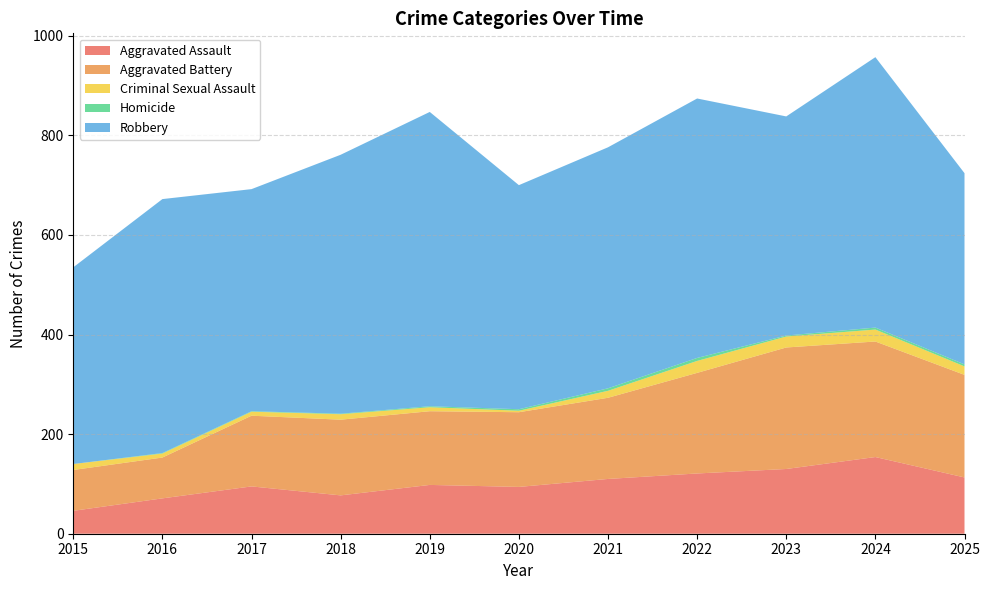

Reading left to right, what are all the values shown in this chart?

Aggravated Assault: 2015=46	2016=71	2017=95	2018=77	2019=98	2020=94	2021=110	2022=121	2023=130	2024=154	2025=113
Aggravated Battery: 2015=82	2016=82	2017=142	2018=152	2019=148	2020=150	2021=163	2022=202	2023=244	2024=232	2025=206
Criminal Sexual Assault: 2015=12	2016=8	2017=8	2018=11	2019=8	2020=3	2021=14	2022=24	2023=22	2024=24	2025=17
Homicide: 2015=0	2016=1	2017=1	2018=1	2019=2	2020=3	2021=5	2022=6	2023=2	2024=4	2025=4
Robbery: 2015=395	2016=510	2017=446	2018=520	2019=591	2020=450	2021=484	2022=521	2023=440	2024=543	2025=384